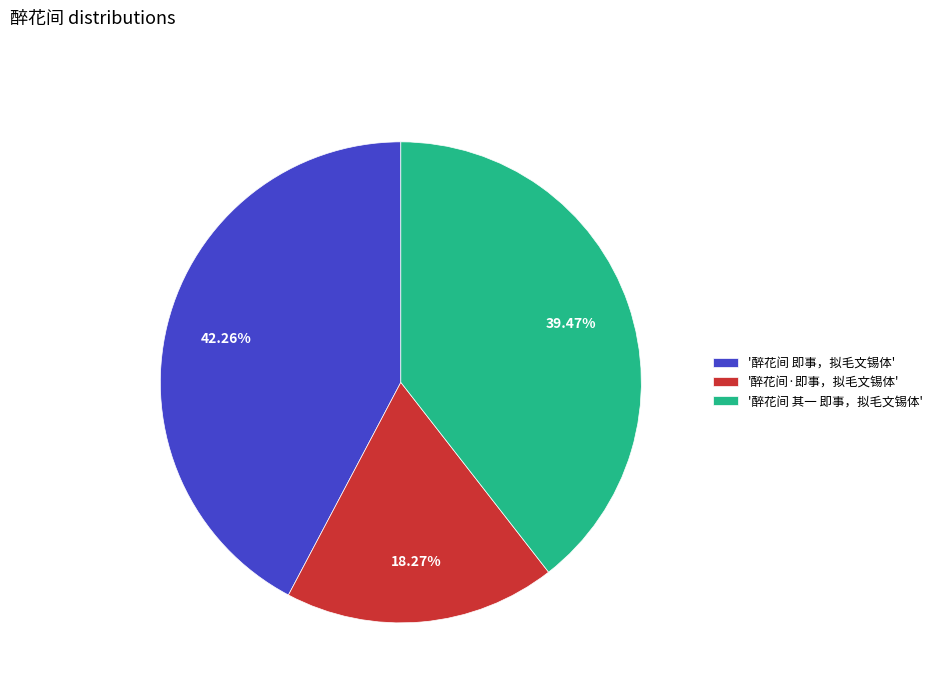

Do '醉花间·即事，拟毛文锡体' and '醉花间 其一 即事，拟毛文锡体' together represent more than half of the pie?

Yes